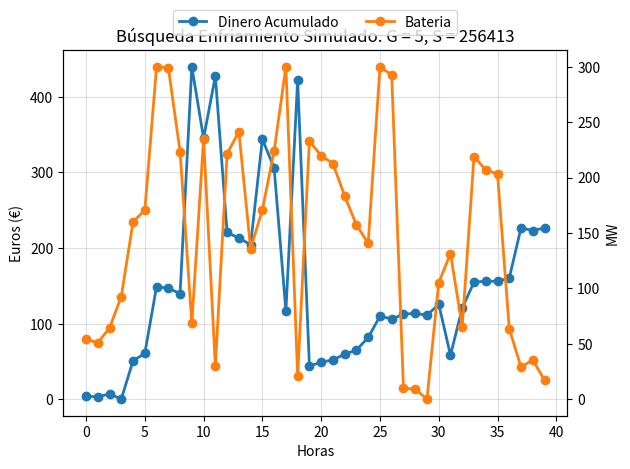

Count the number of categories in the chart.

40